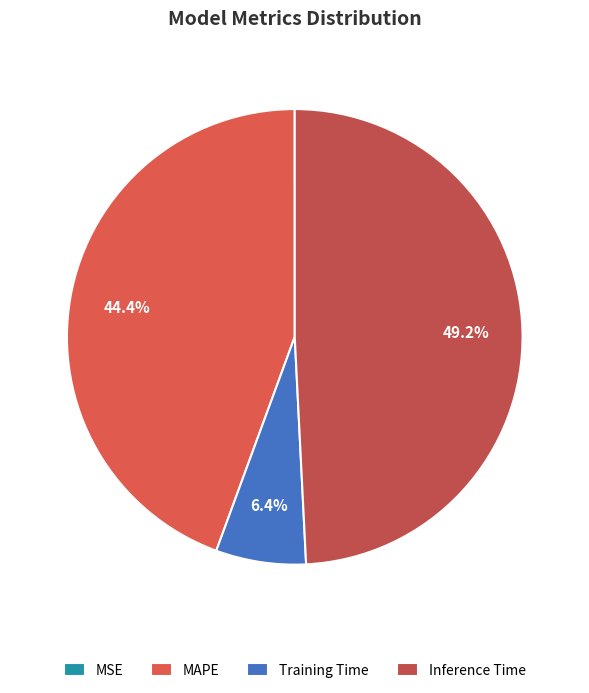

What is the total percentage of Training Time and MSE?

6.4%